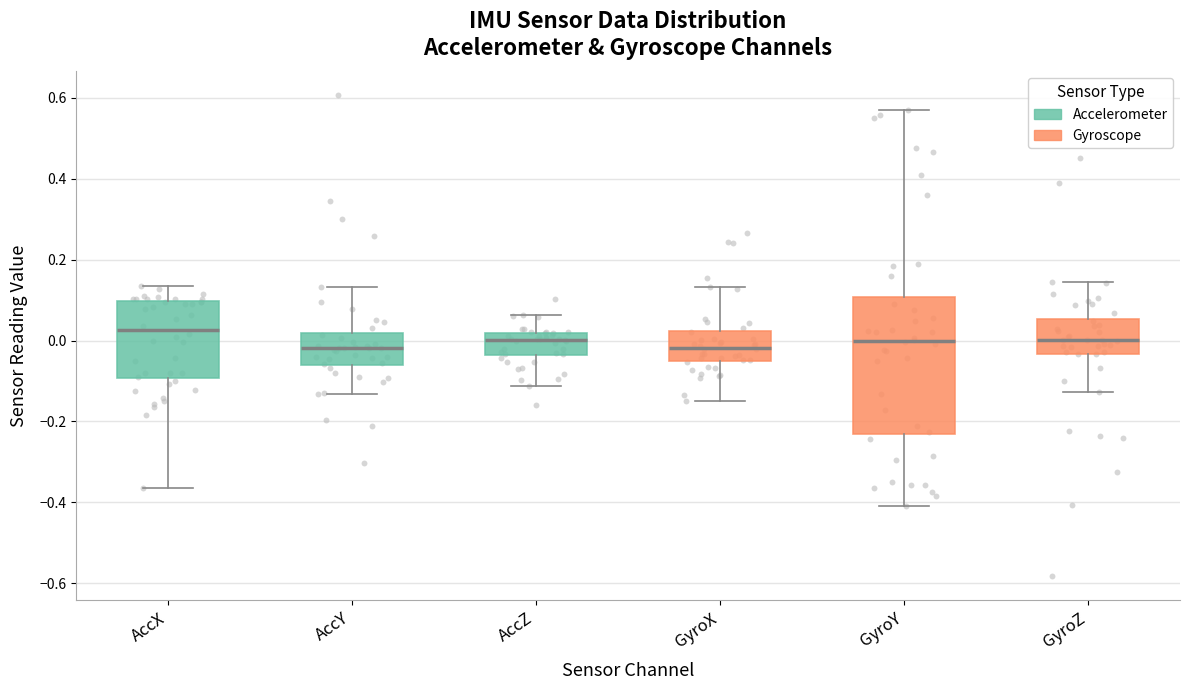

Reading left to right, read every box against the y-axis: the position of its median line, the range the box covers, and the ends of its whiskers. The values are not printed on the chart, so give them approximately, as read against the axis.

AccX: median 0.02, box -0.10 to 0.10, whiskers -0.36 to 0.14
AccY: median -0.02, box -0.06 to 0.02, whiskers -0.14 to 0.14
AccZ: median 0.00, box -0.04 to 0.02, whiskers -0.12 to 0.06
GyroX: median -0.02, box -0.06 to 0.02, whiskers -0.14 to 0.14
GyroY: median 0.00, box -0.22 to 0.10, whiskers -0.40 to 0.58
GyroZ: median 0.00, box -0.04 to 0.06, whiskers -0.12 to 0.14